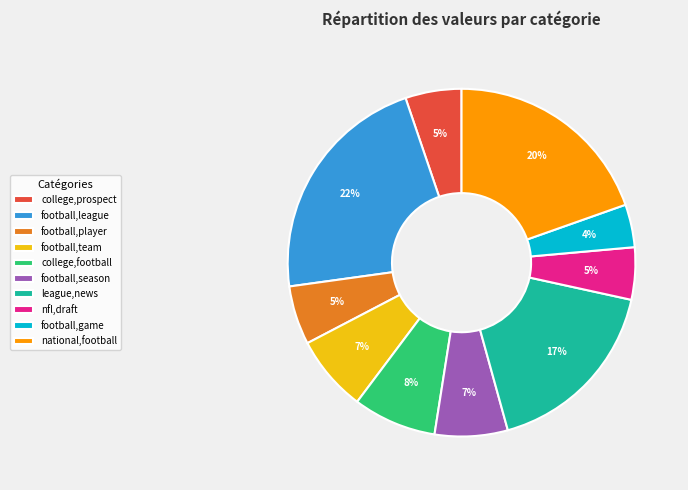

Count the number of slices in the pie.

10